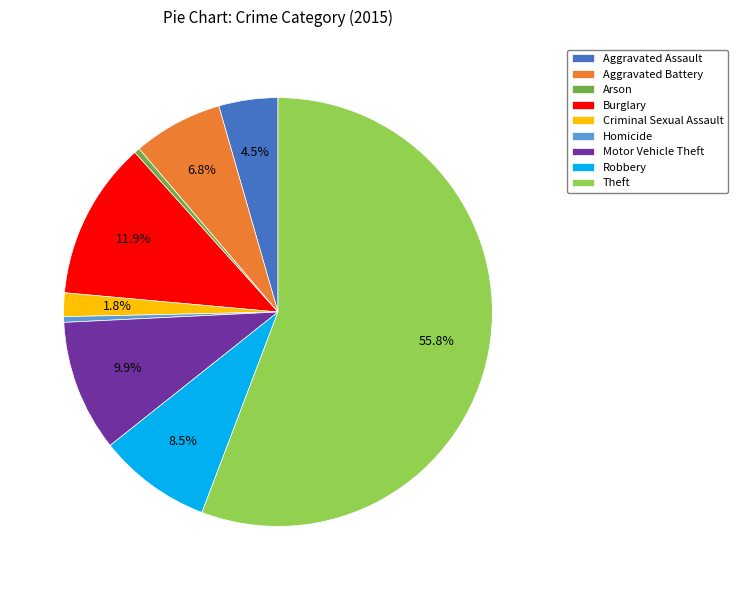

Between Criminal Sexual Assault and Aggravated Assault, which is larger?

Aggravated Assault